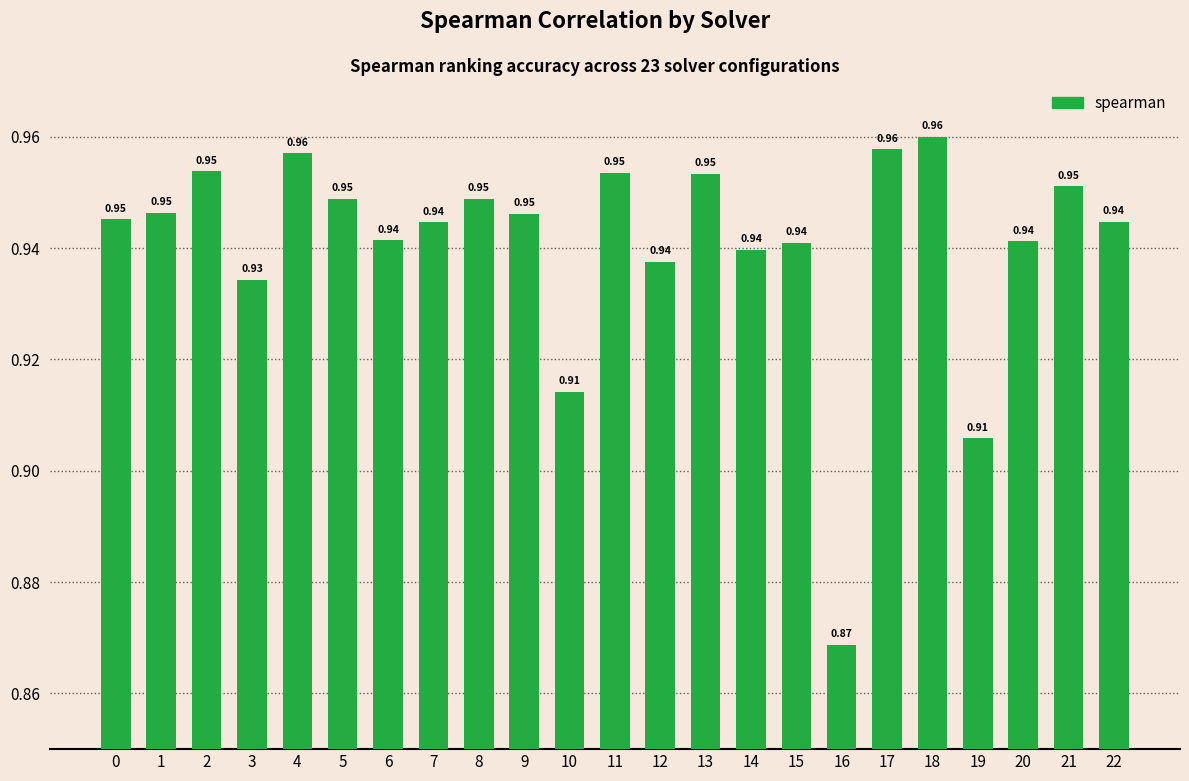

What is the sum of all values?

21.6